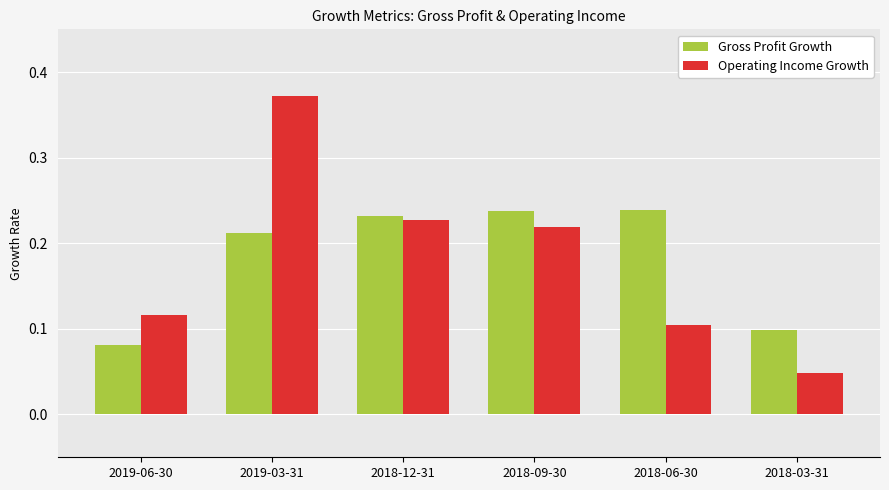

How many bars are there in total?

12